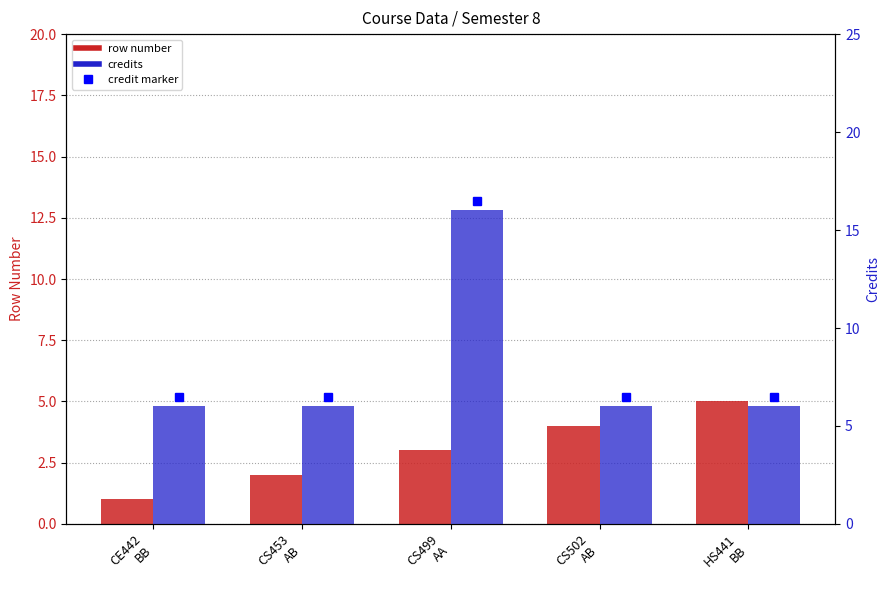

Which series has the largest total across all categories?

credits